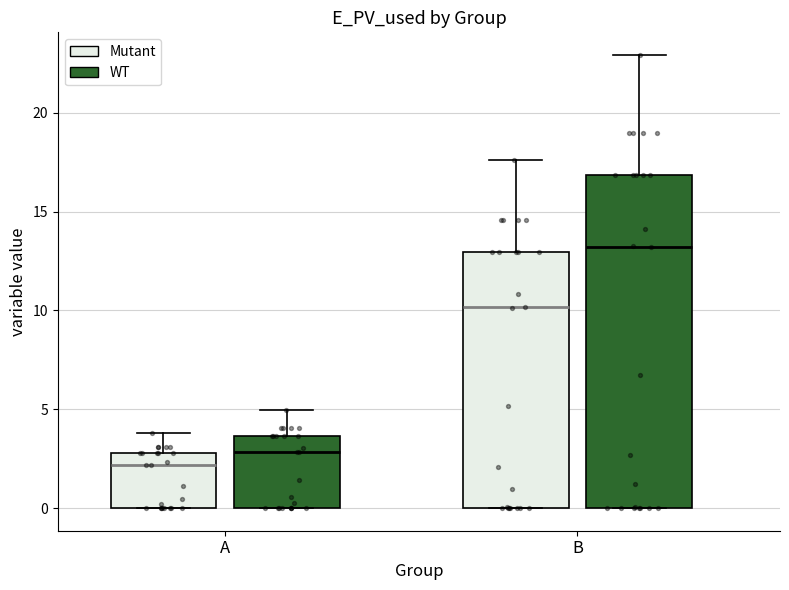

Which box's median line is the highest?

B (WT)